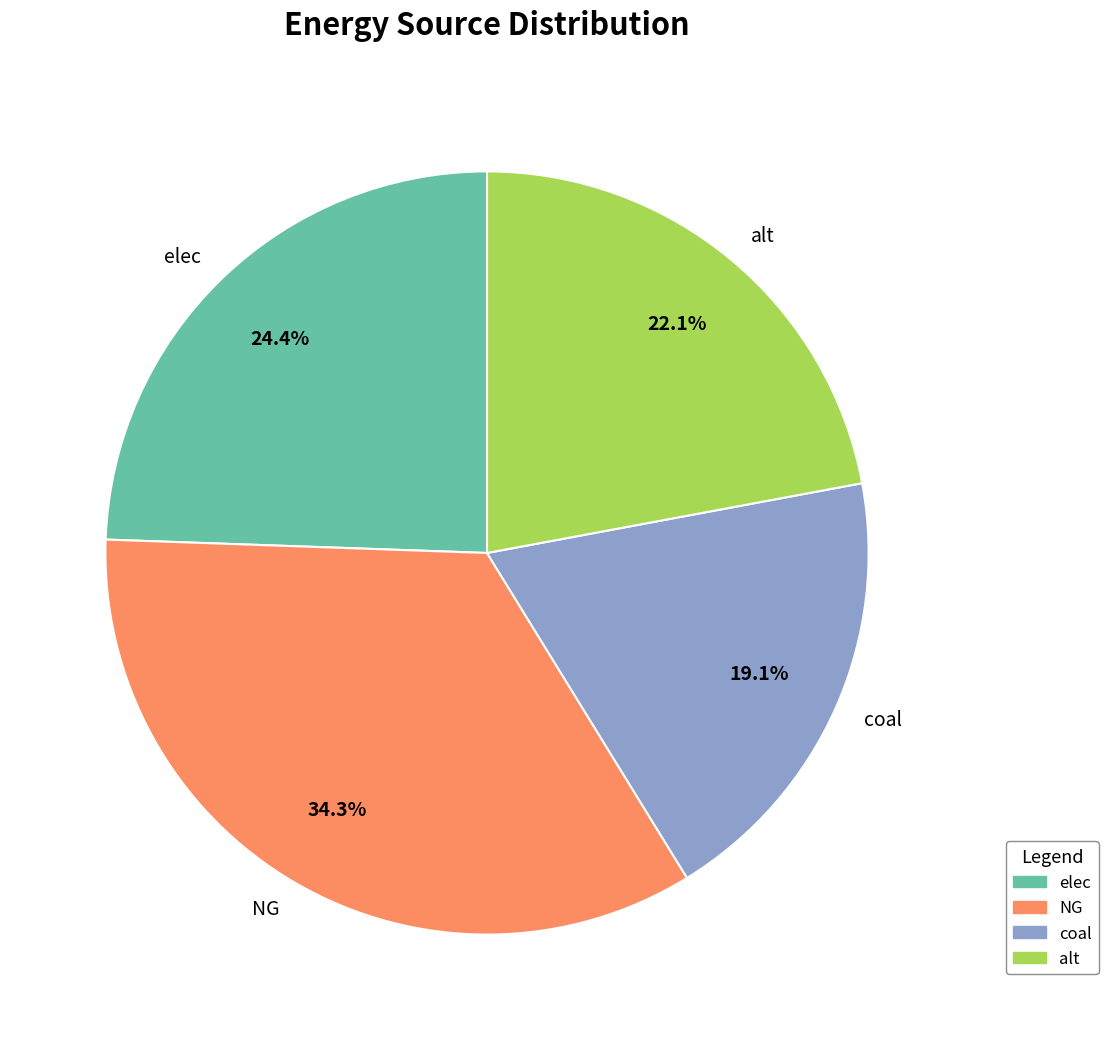

Is it true that elec is 24% of the pie?

True